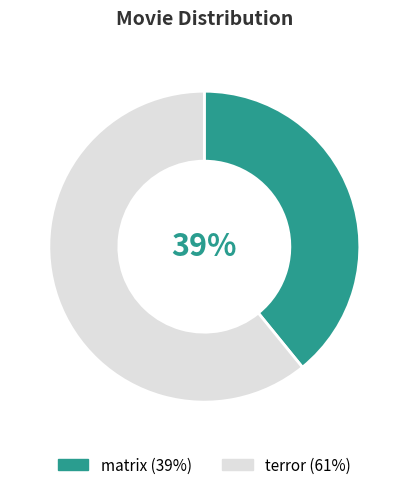

To the nearest percent, what portion does terror represent?

61%